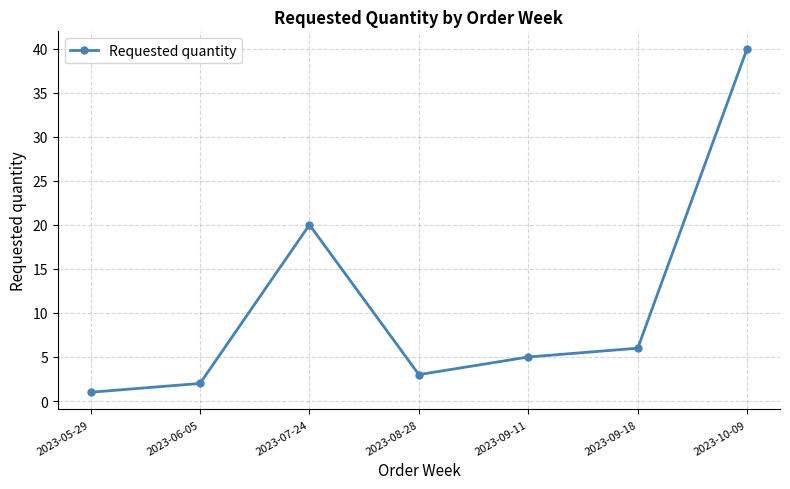

Reading left to right, transcribe all the data shown in this chart.

2023-05-29=1	2023-06-05=2	2023-07-24=20	2023-08-28=3	2023-09-11=5	2023-09-18=6	2023-10-09=40